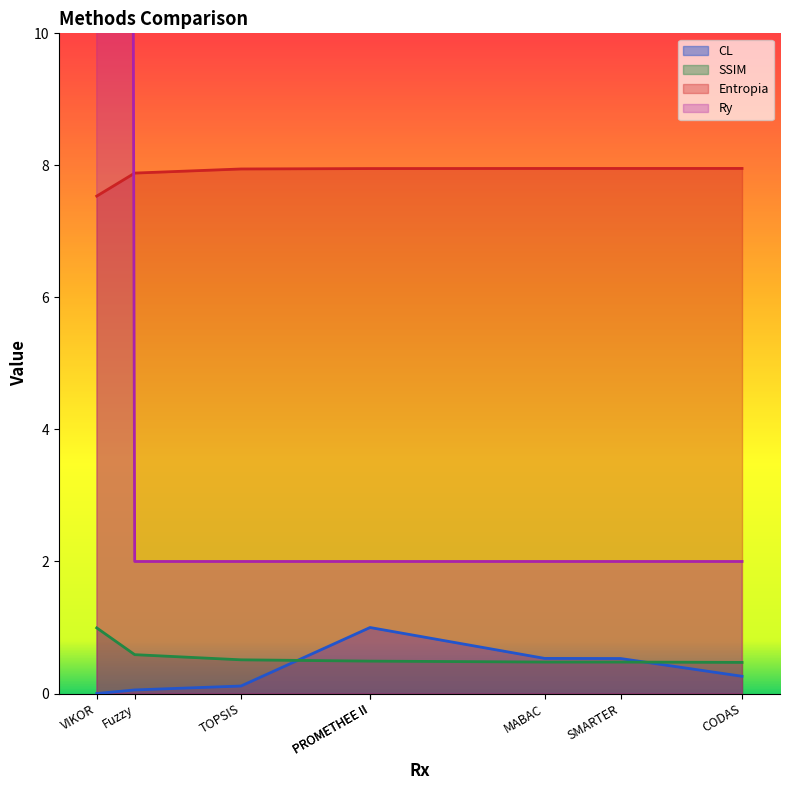

True or false: Entropia has more than 1 interior local peaks.

False